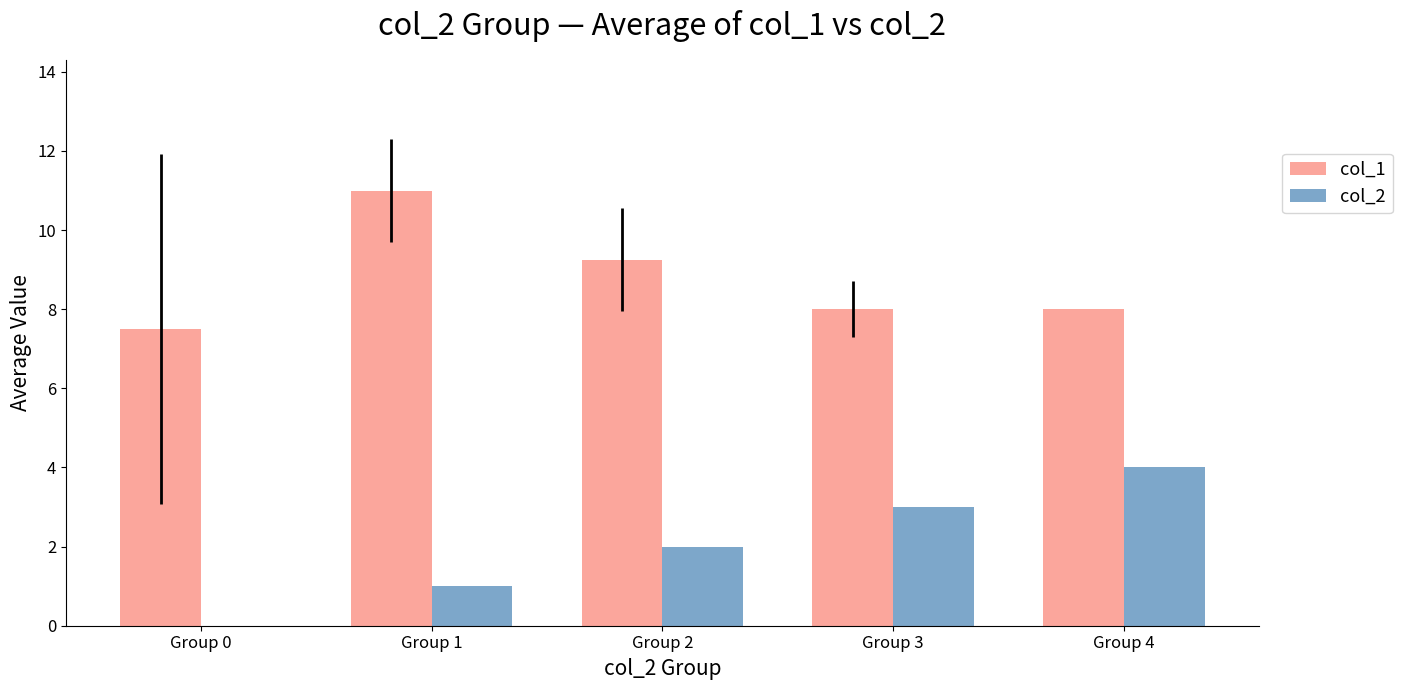

Is it true that col_1 equals 3.1 at Group 0?

False